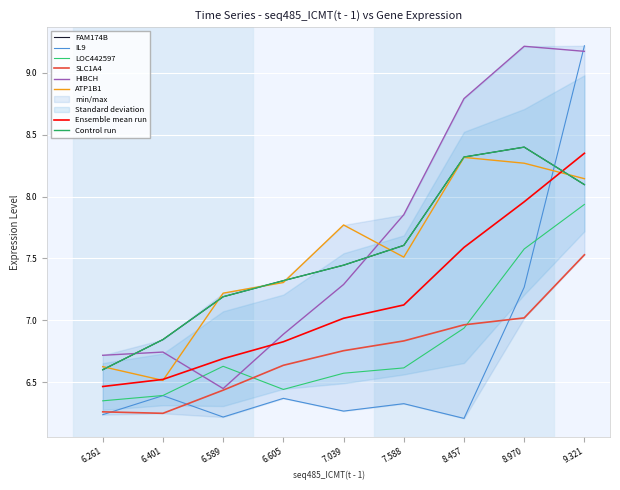

List the labels in order of seq50_HIBCH(t - 1) value, largest first.

8.970, 9.321, 8.457, 7.588, 7.039, 6.605, 6.401, 6.261, 6.589